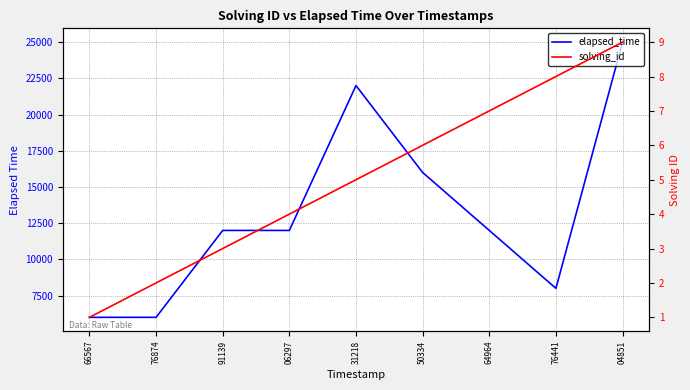

True or false: solving_id and elapsed_time intersect in this chart.

False